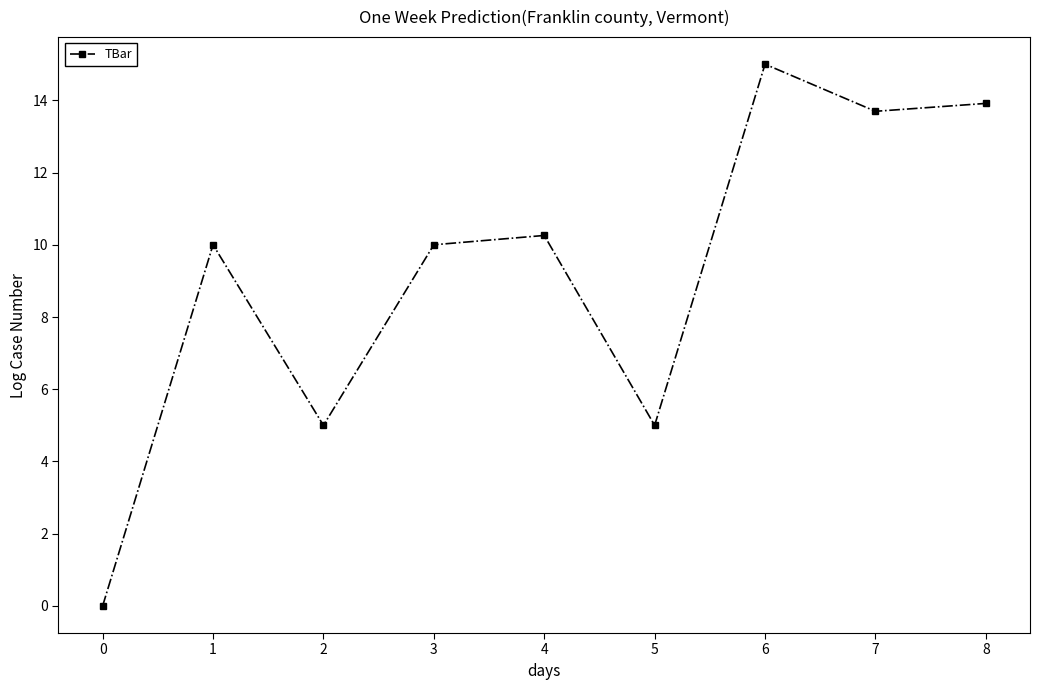

Which has a higher value, 8 or 6?

6